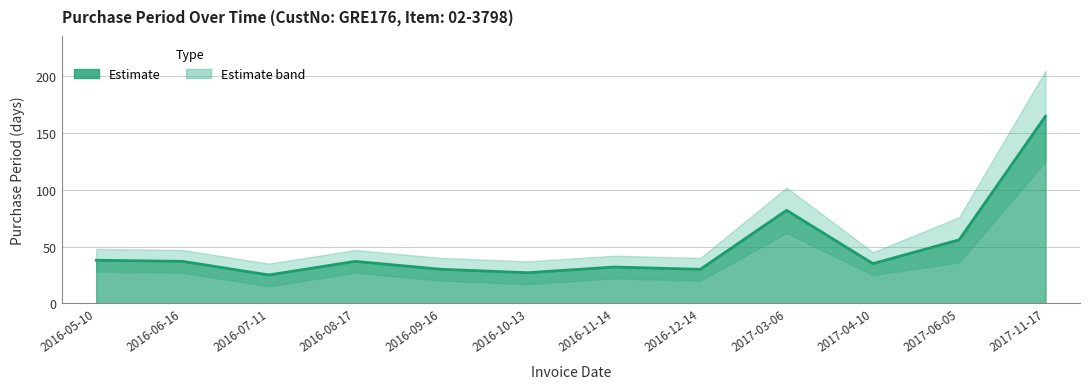

The value at 2016-10-13 is 27. True or false?

True